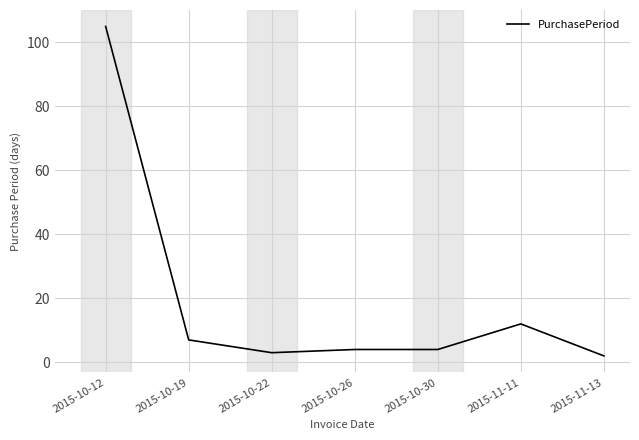

What is the sum of all values?

137